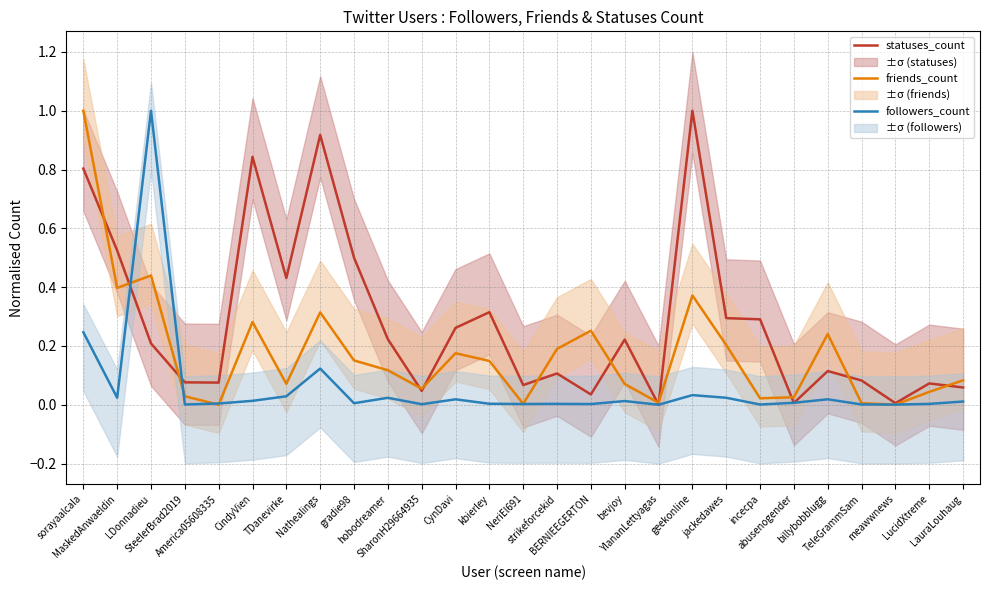

What is the maximum value shown in the chart?

1.0